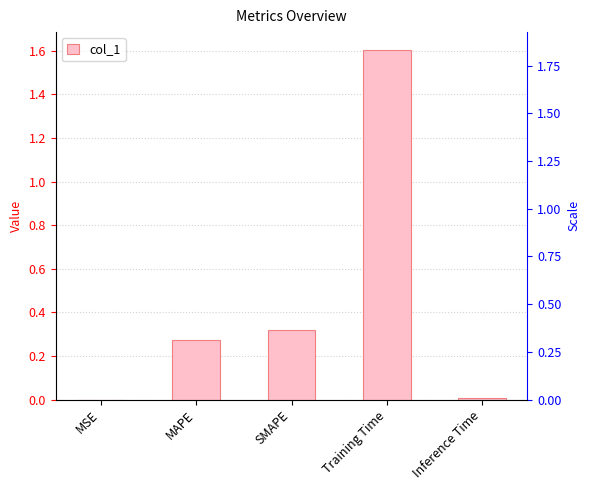

Reading left to right, what are all the values shown in this chart?

0.0	0.3	0.3	1.6	0.0